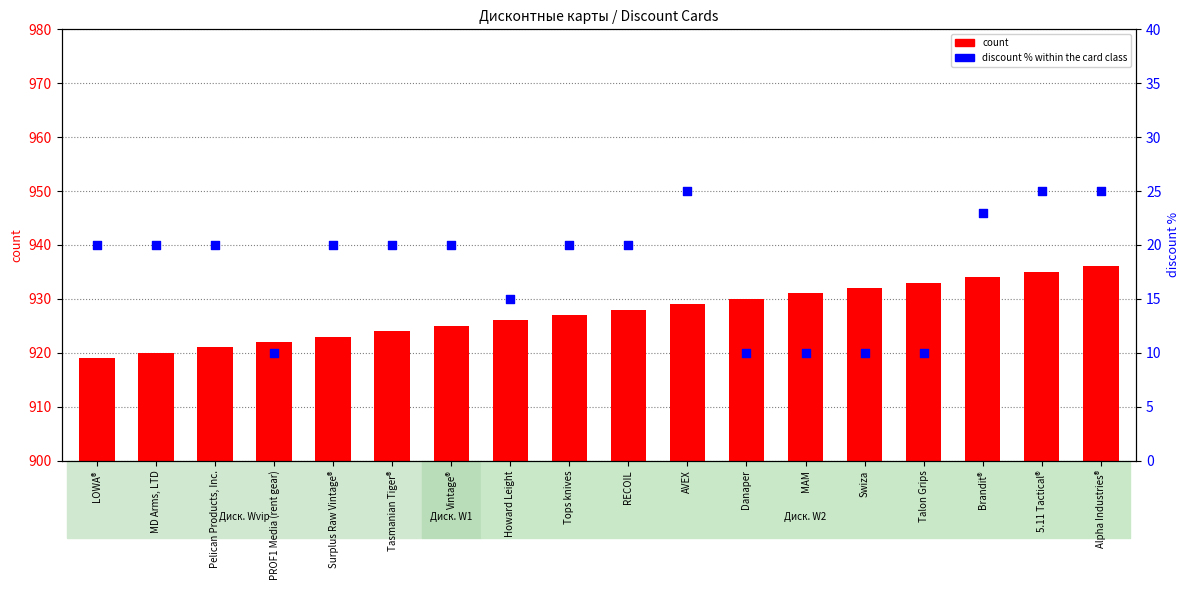

Is the value of count at Pelican Products, Inc. greater than the value of discount % at Tops knives?

Yes